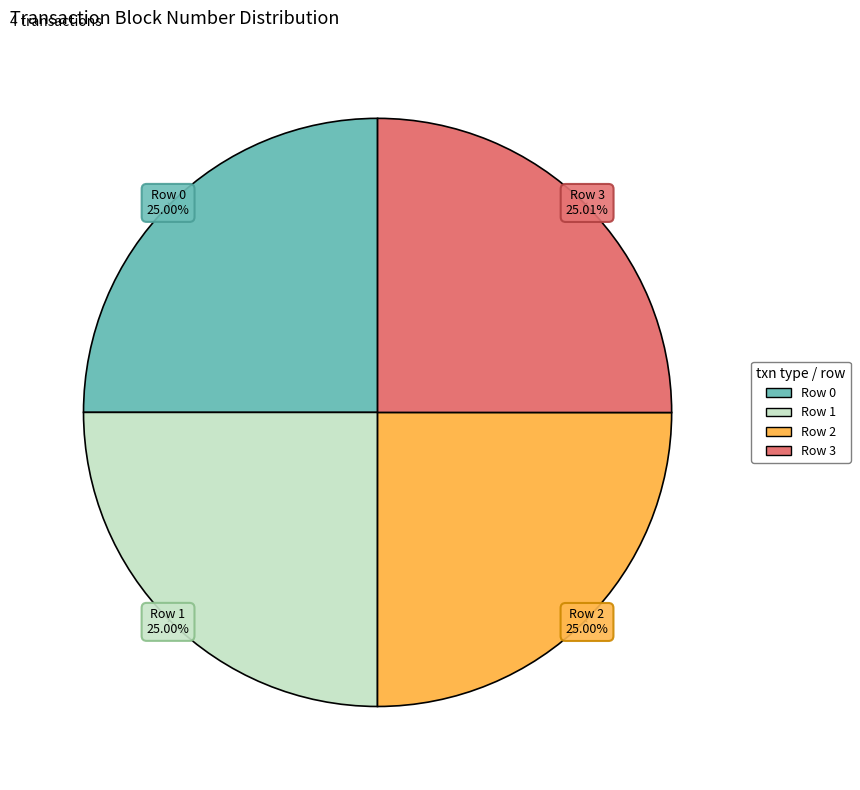

To the nearest percent, what is the combined percentage of Row 1 and Row 3?

50%